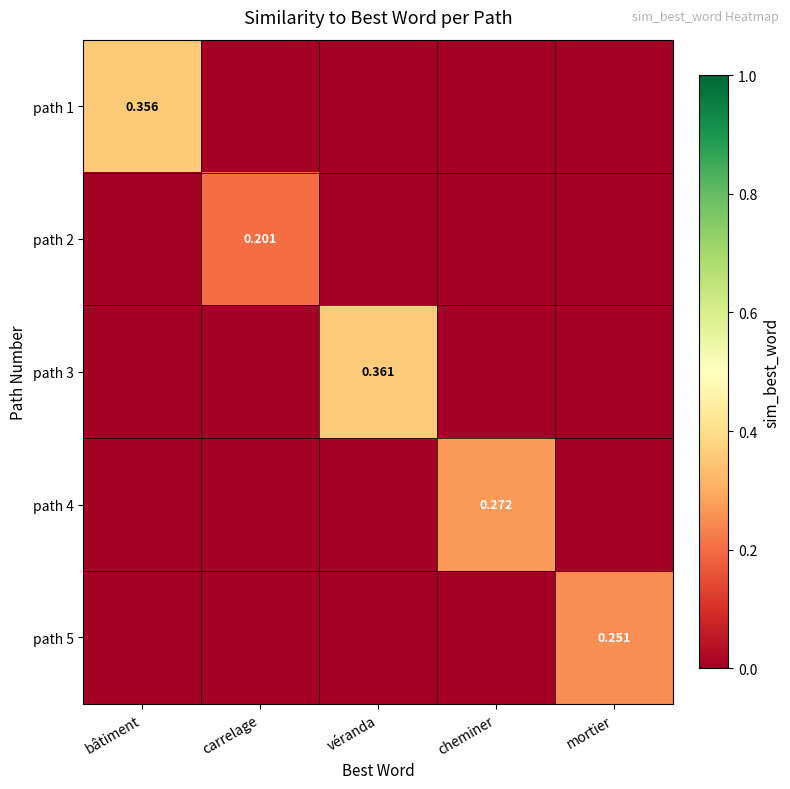

Between véranda and bâtiment, which is larger?

bâtiment